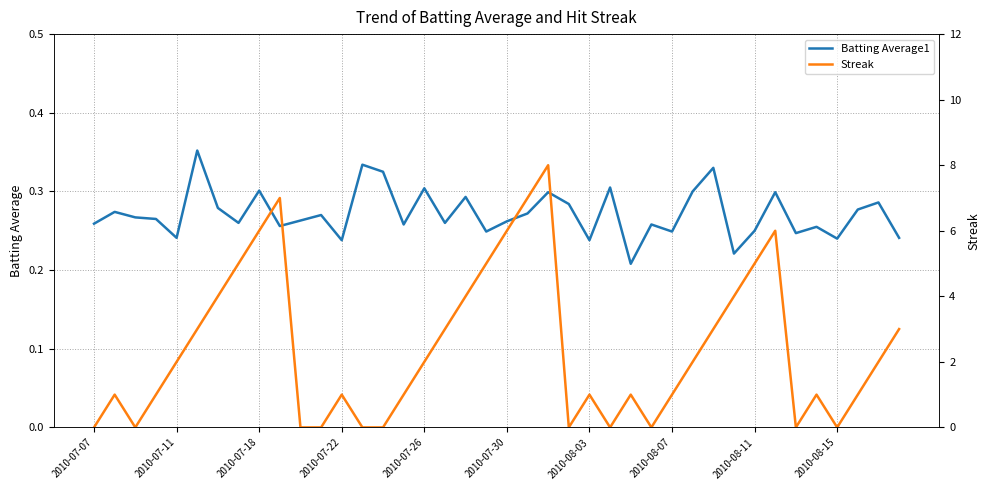

How many categories are shown in the chart?

40